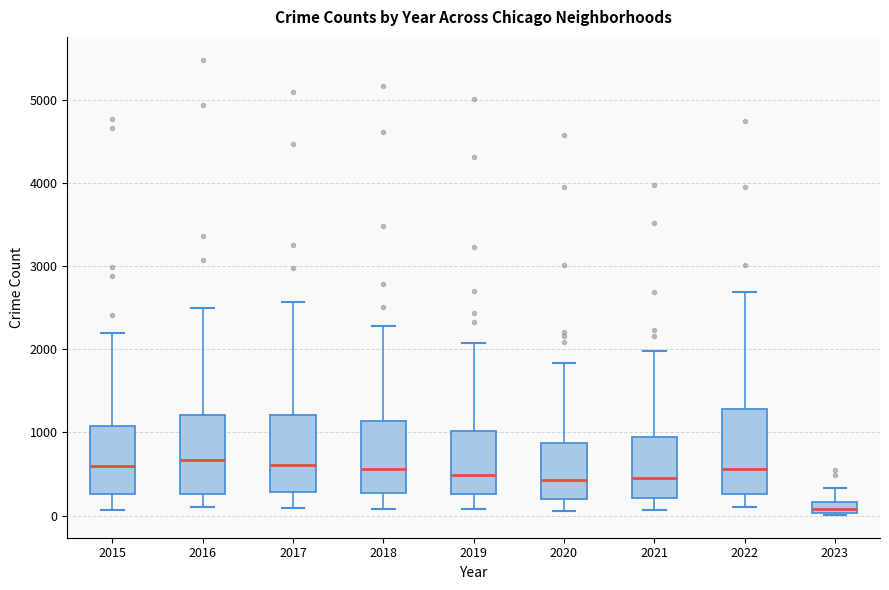

Where does the upper whisker of the box at x = 2017 end on the y-axis? The values are not printed on the chart, so give them approximately, as read against the axis.

2600